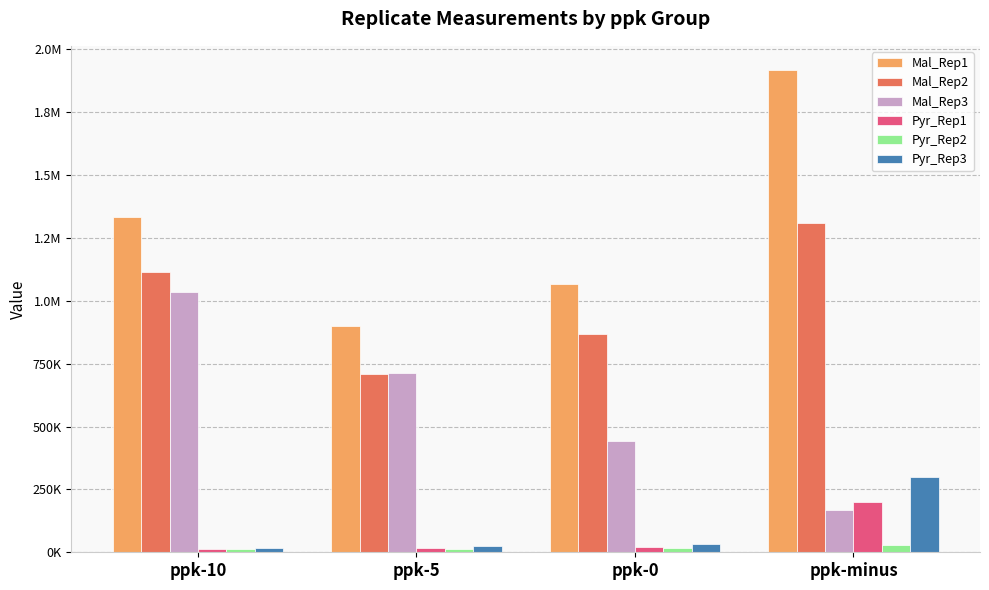

Are the bars grouped side by side (vs. stacked)?

Yes